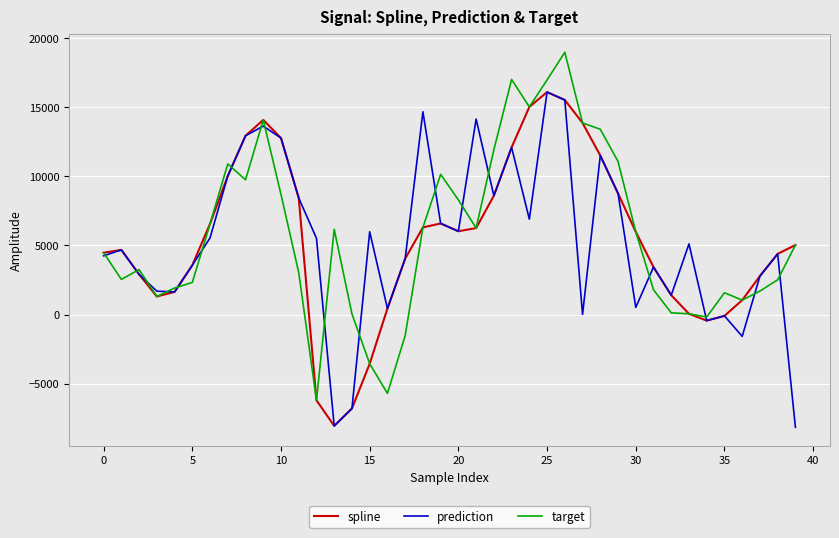

What is the difference between the second highest and second lowest values in the spline series?

22342.6